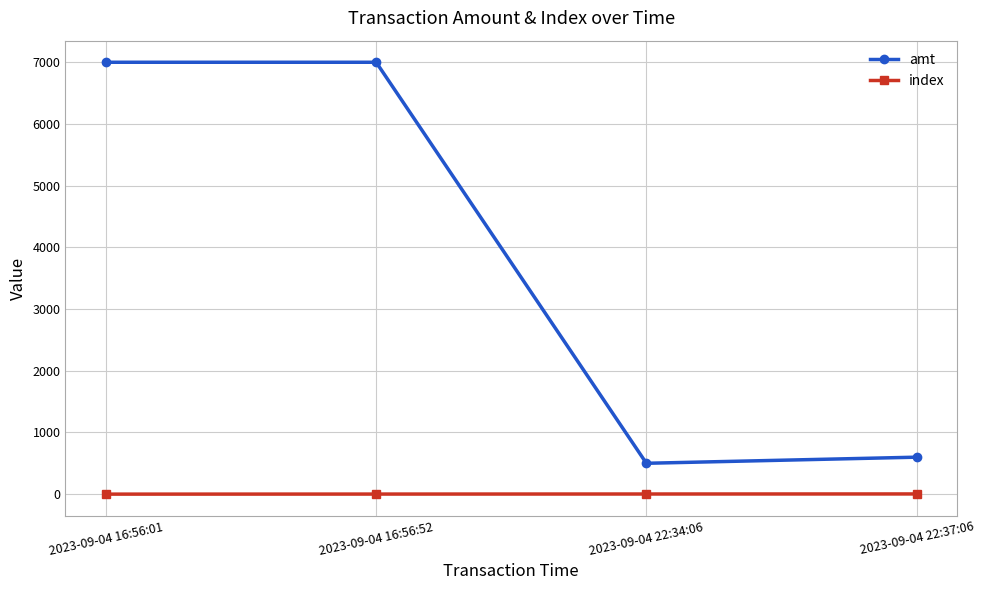

The index series shows 3 at 2023-09-04 22:37:06. True or false?

True